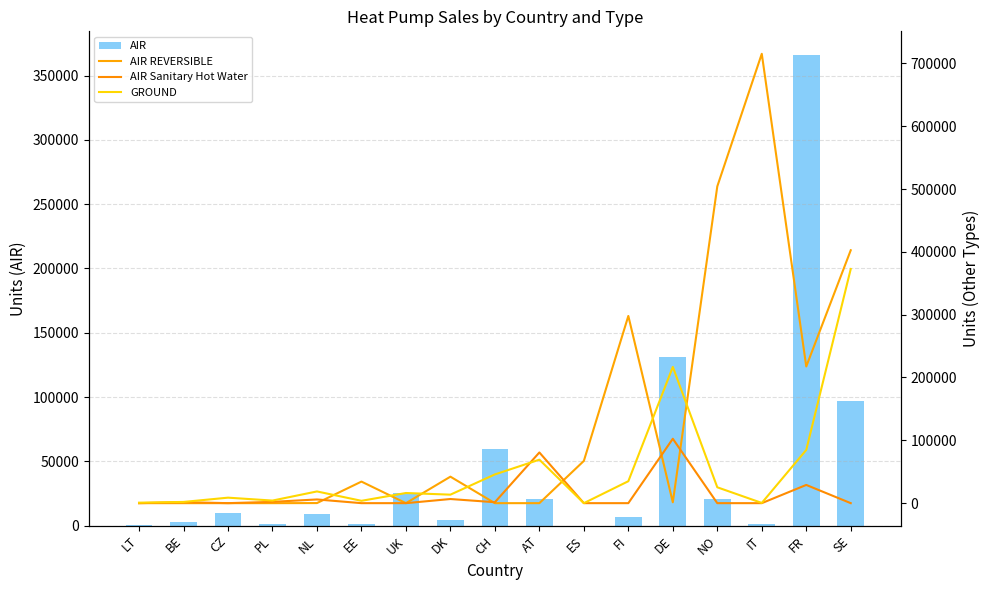

Reading left to right, extract all data points from this chart.

AIR: 302.0	2879.0	9724.0	1200.0	9070.3	1520.0	25245.0	4226.0	59579.0	21063.0	0.0	6326.0	130781.0	20941.0	1240.0	366053.0	96565.0
AIR REVERSIBLE: 0.0	0.0	0.0	0.0	130.5	34320.0	0.0	42163.0	0.0	0.0	67229.9	297948.0	1371.6	504182.0	715200.7	217550.7	402543.0
AIR Sanitary Hot Water: 0.0	1611.0	10.0	2060.0	5901.0	0.0	0.0	6580.0	1487.0	80685.0	0.0	0.0	102515.0	0.0	0.0	29000.0	0.0
GROUND: 769.0	1954.0	8747.0	4120.0	18652.7	3735.0	16160.0	13528.0	45733.0	69213.0	0.0	34934.0	216821.0	25248.0	357.0	84737.0	372685.0